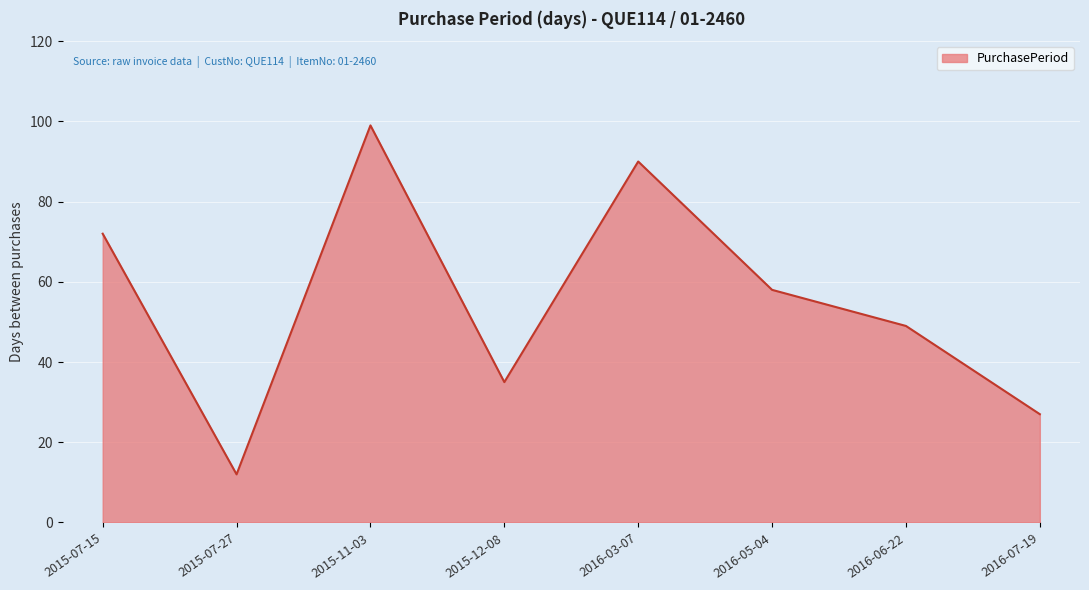

What is the sum of the values at 2015-11-03 and 2016-05-04?

157